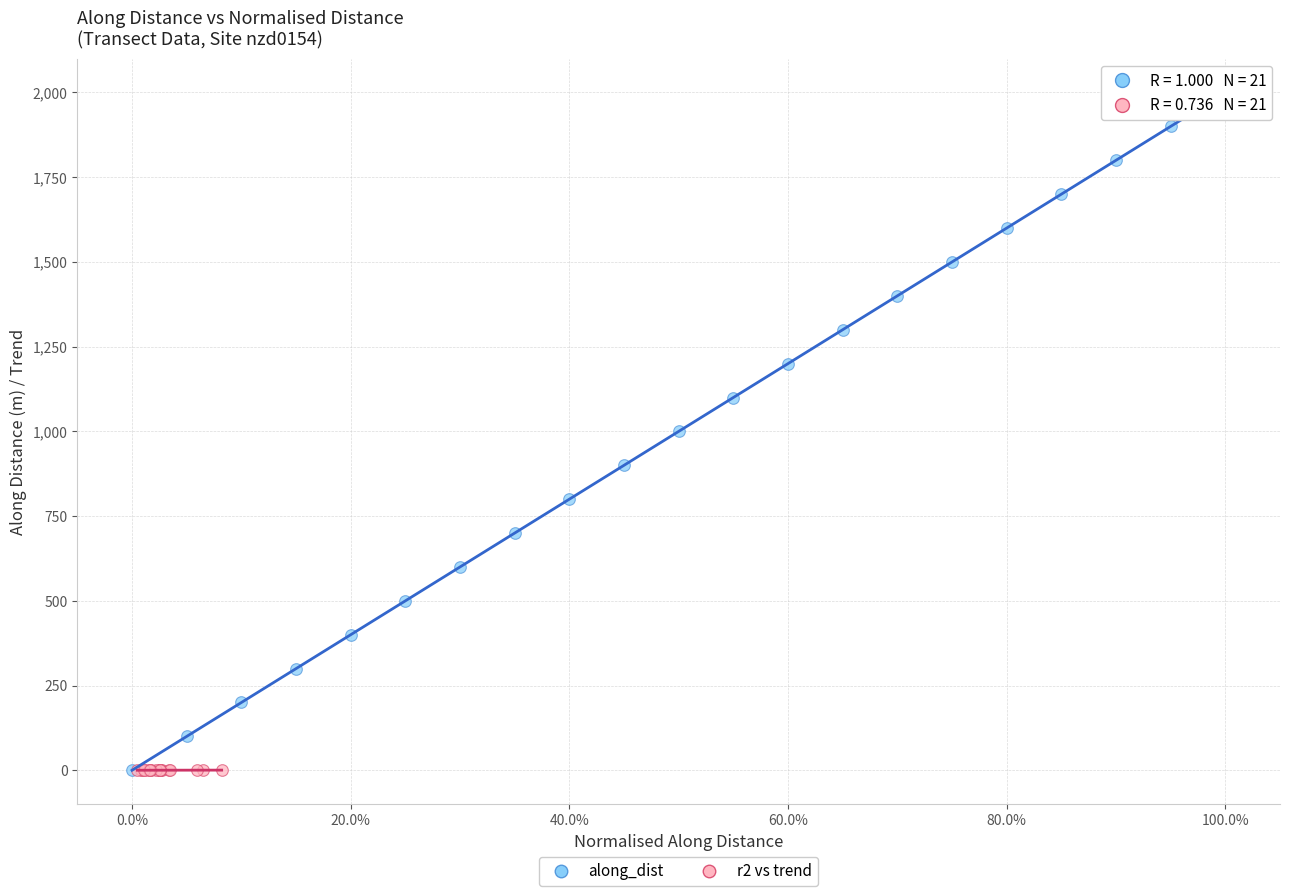

Which series contains the highest Y value?

along_dist